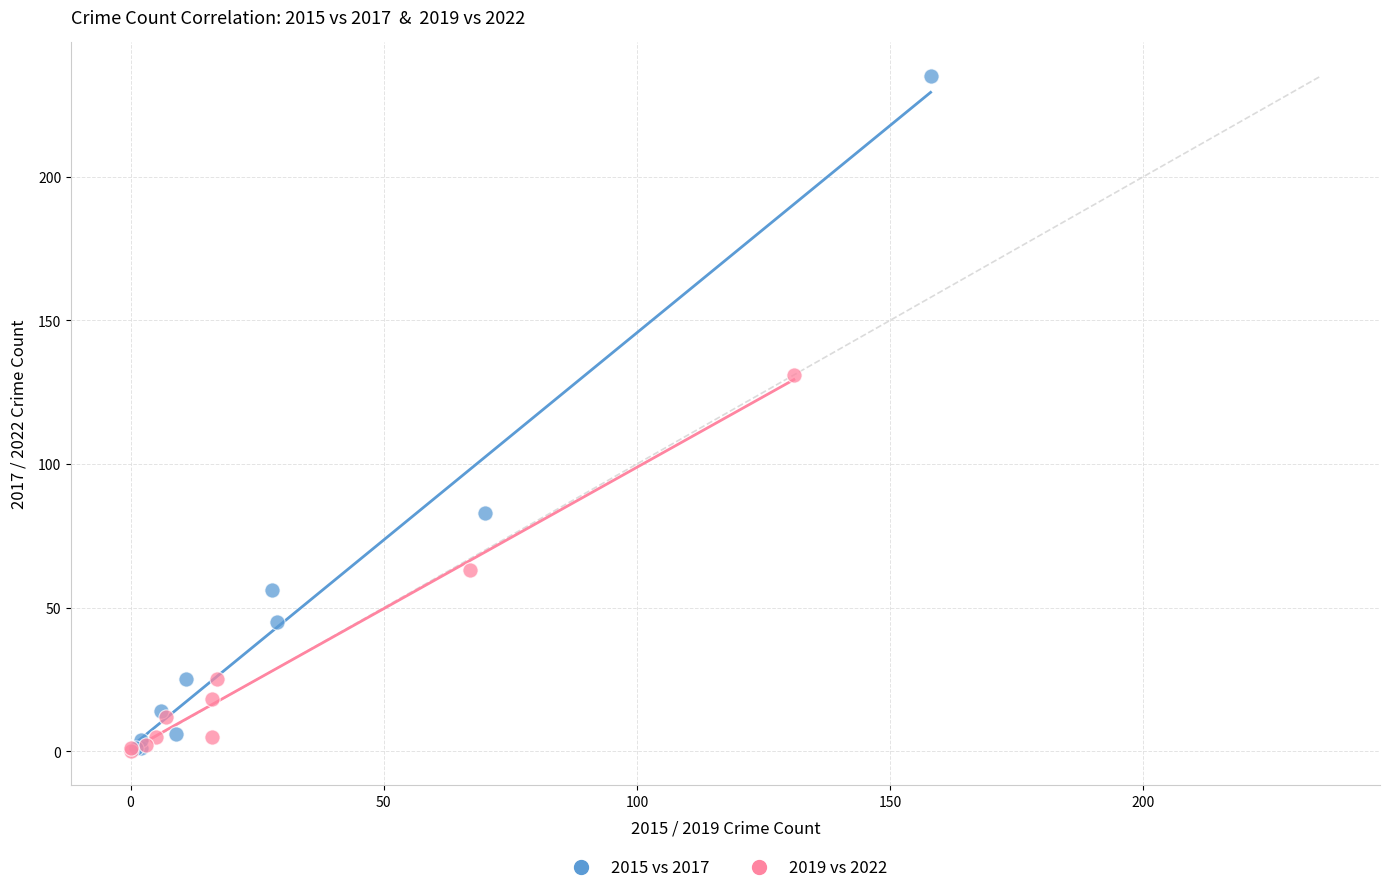

Which series contains the highest Y value?

2015 vs 2017